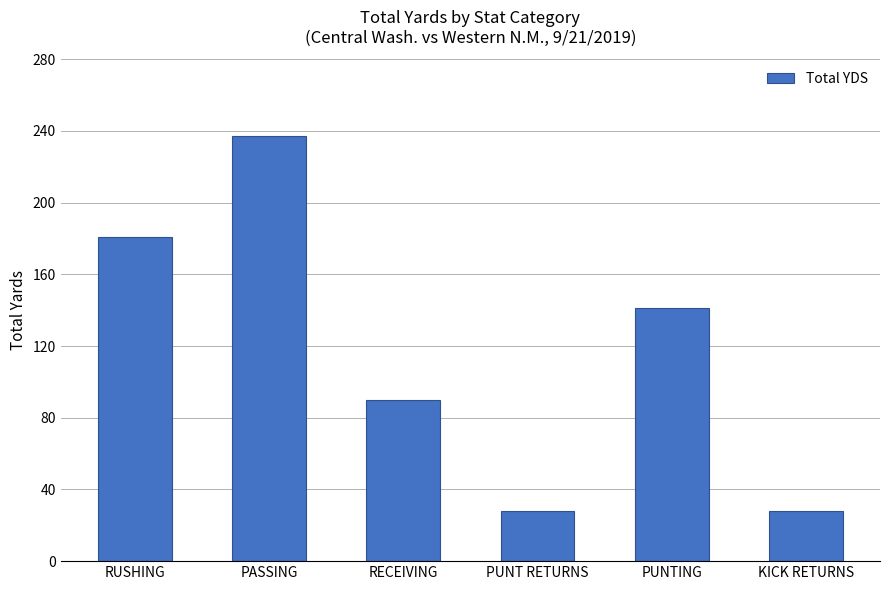

What is the greatest value displayed?

237